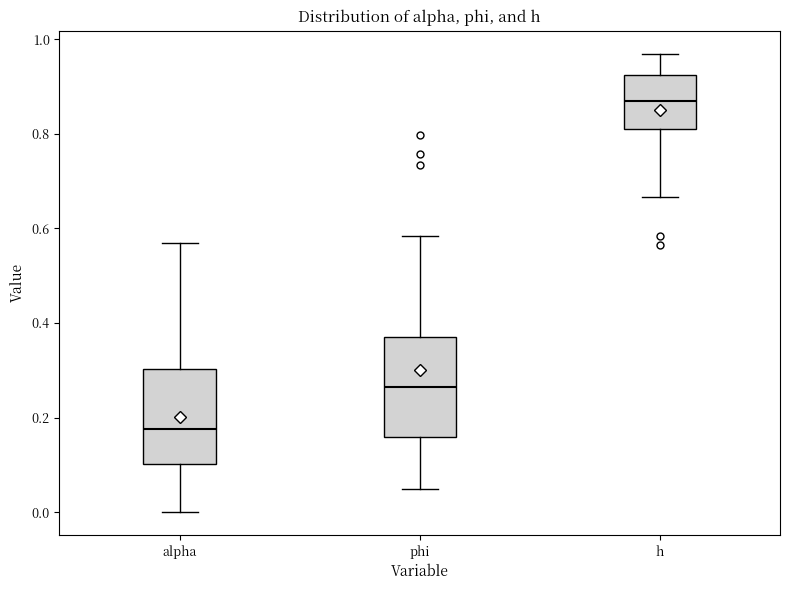

Where is the lower edge of the box for h on the y-axis? The values are not printed on the chart, so give them approximately, as read against the axis.

0.82